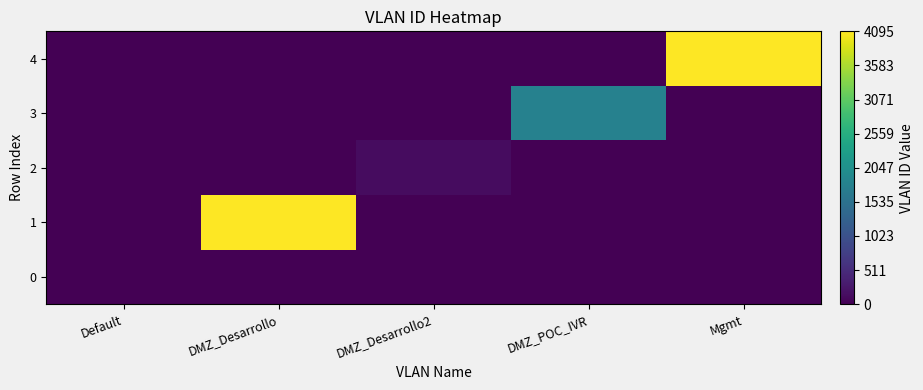

What is the greatest value displayed?

4095